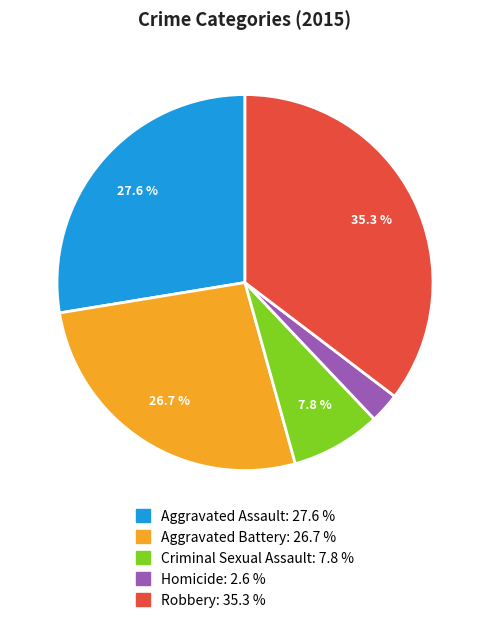

Is it true that Robbery is 46% of the pie?

False